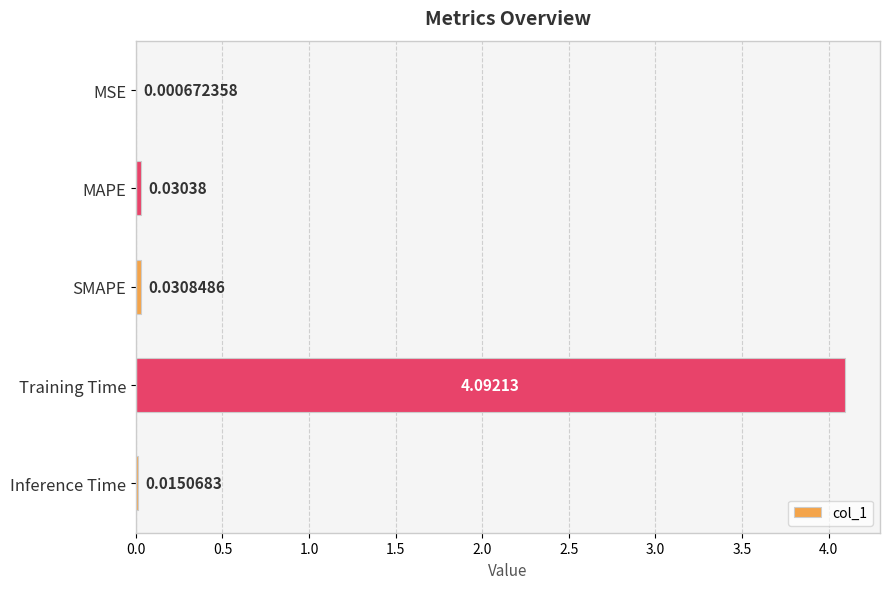

At which category does the chart reach its peak across all series?

Training Time